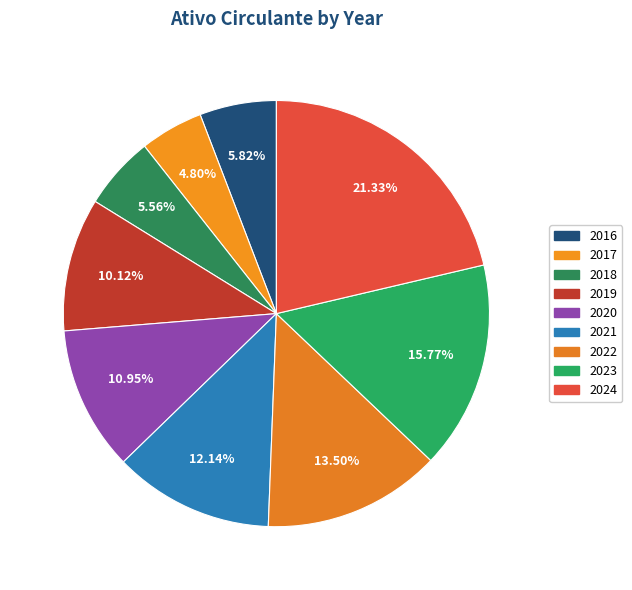

To the nearest percent, what percentage of the pie is 2017?

5%